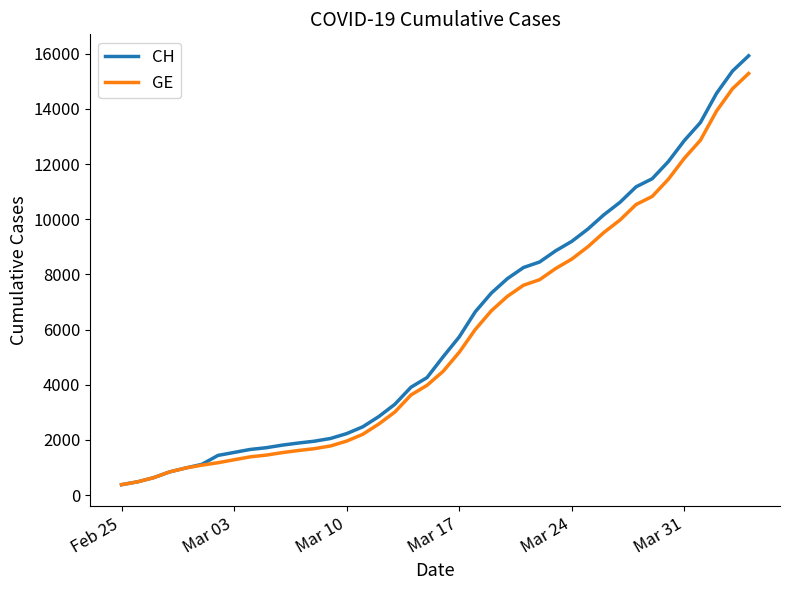

What is the highest value of the GE series?

15284